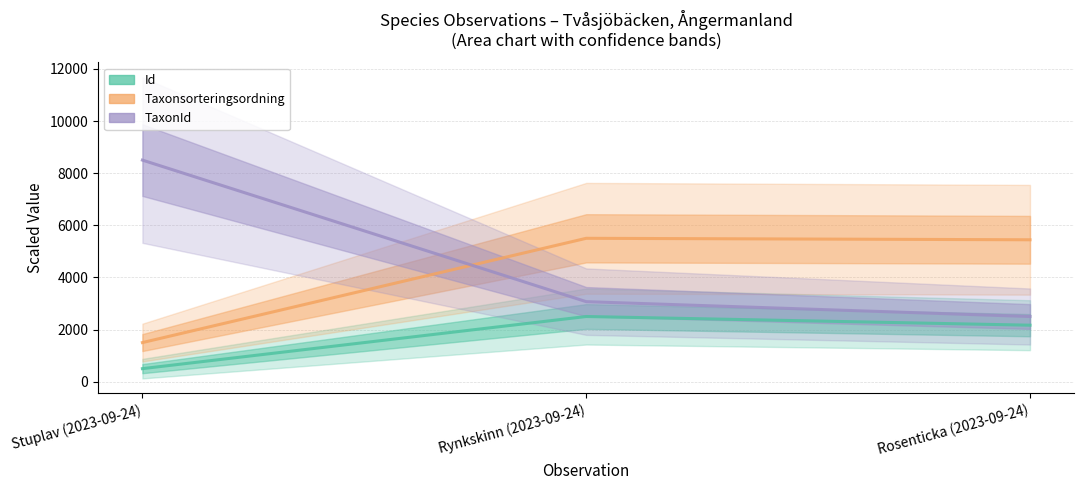

Is this an area chart (filled region under the line)?

No